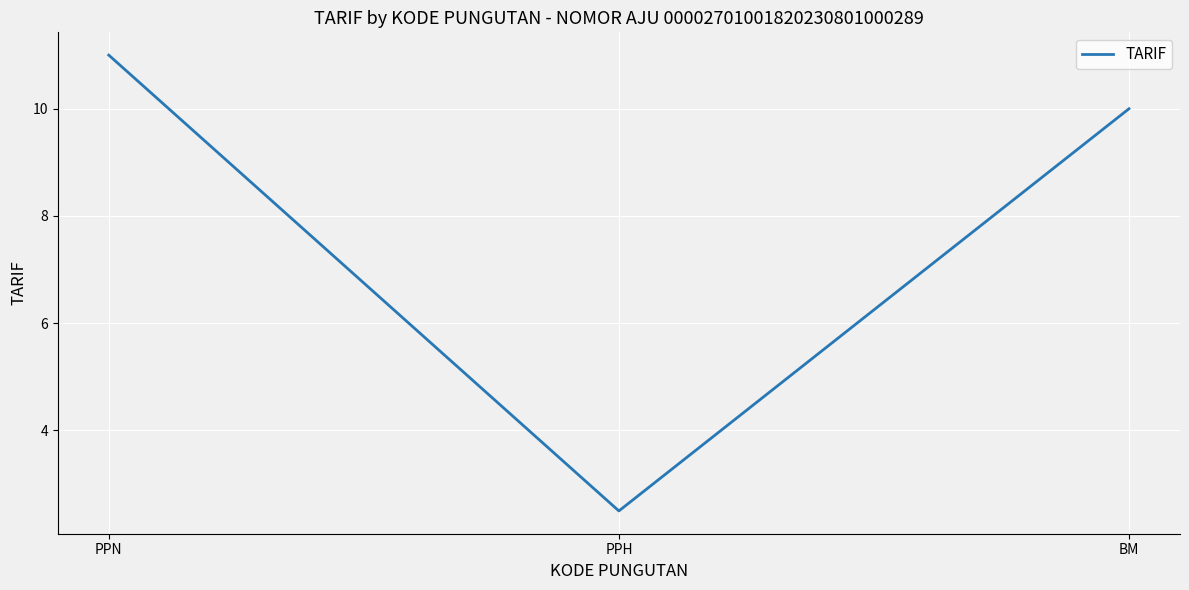

List the labels in order of value, largest first.

PPN, BM, PPH